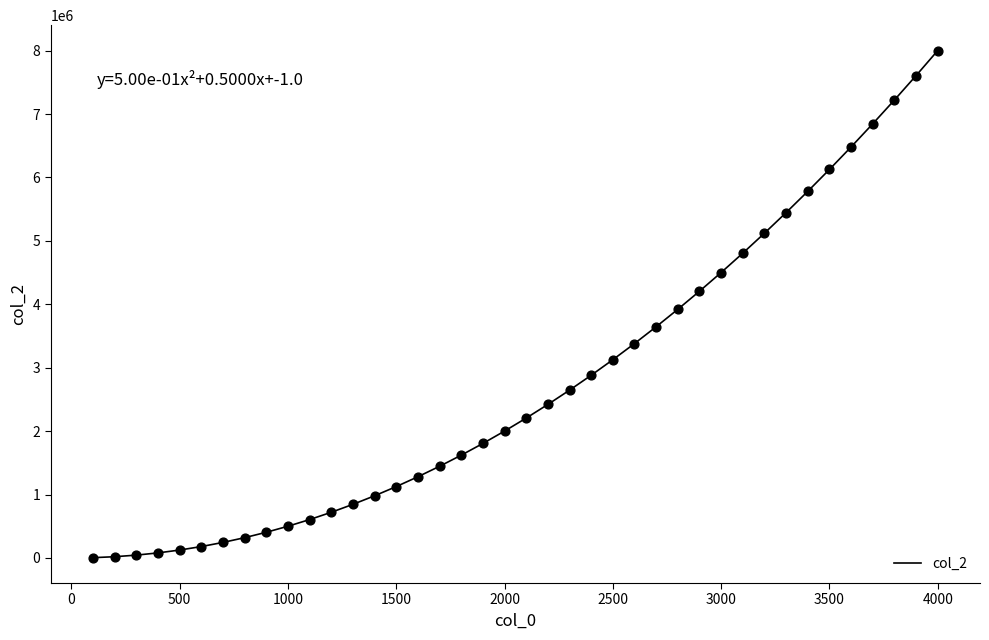

What is the difference between the maximum and minimum values?

7996950